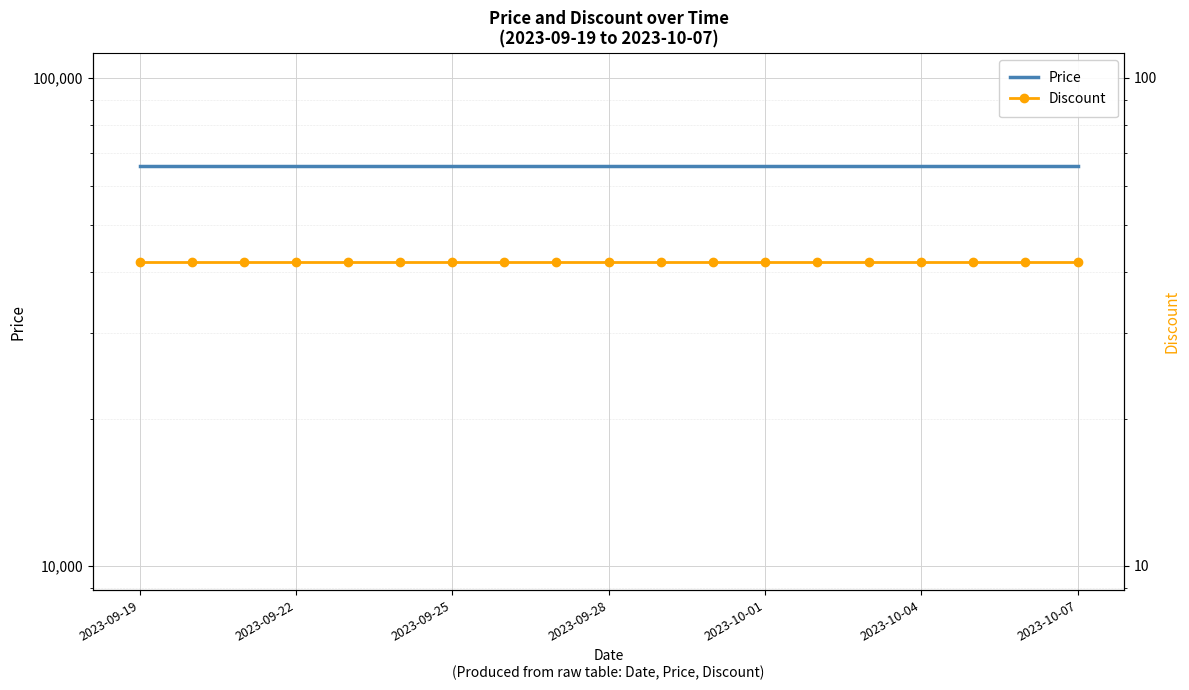

True or false: Discount has more than 1 points higher than both neighbors.

False